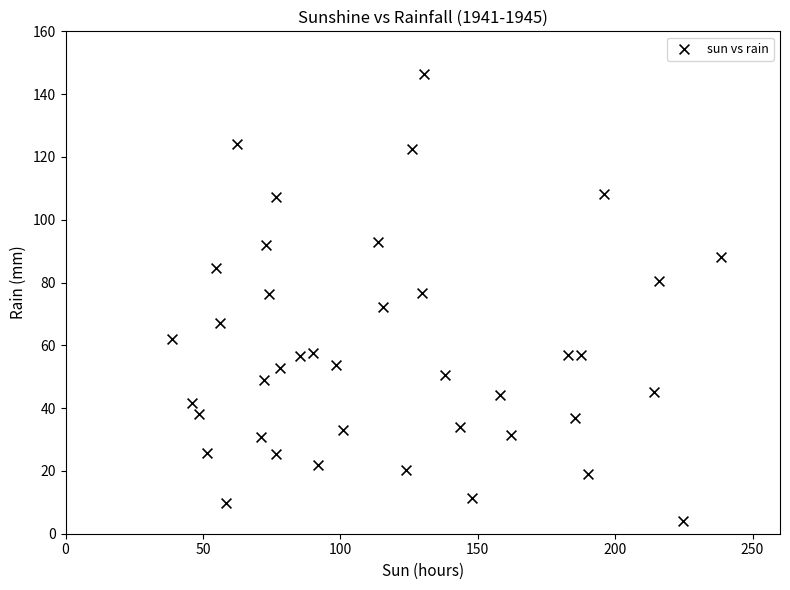

What is the range of Y values (max minus min)?

142.4